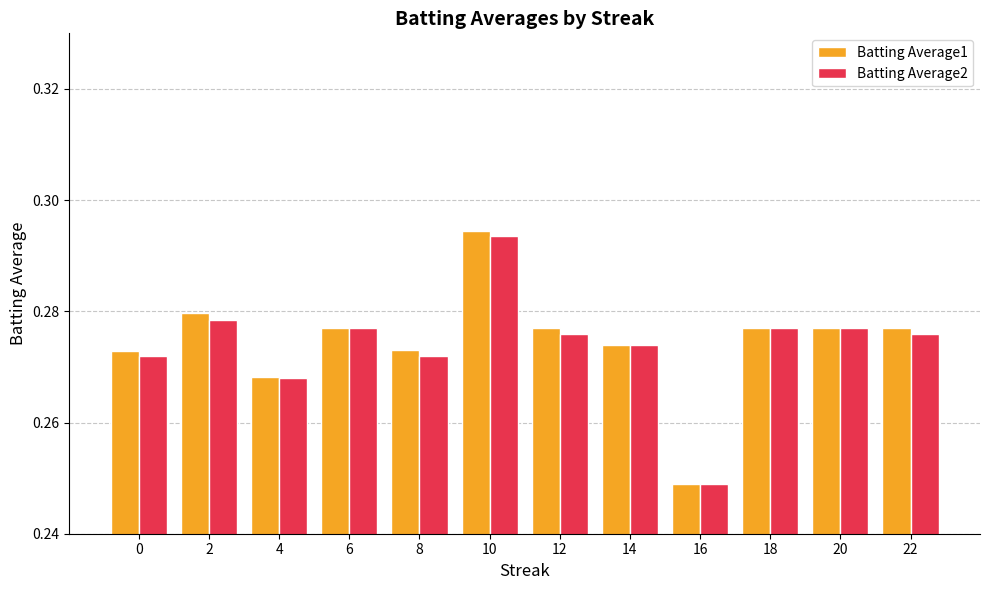

Is the value of Batting Average2 at 2 greater than the value of Batting Average1 at 18?

Yes